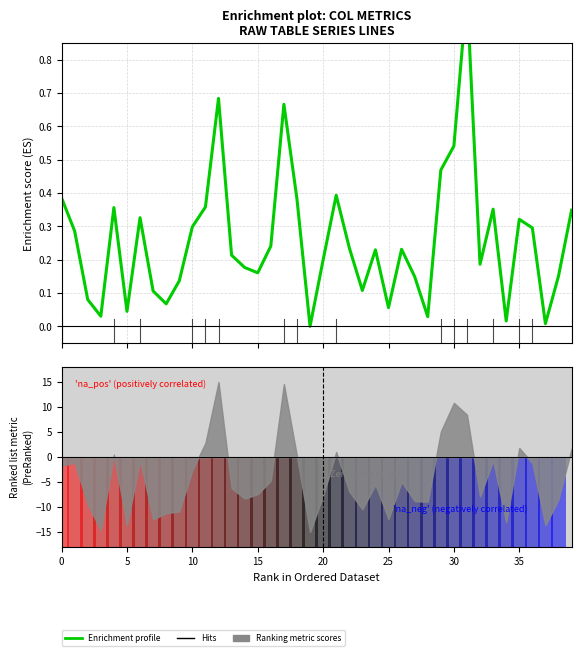

Which label corresponds to the smallest value in the chart?

19